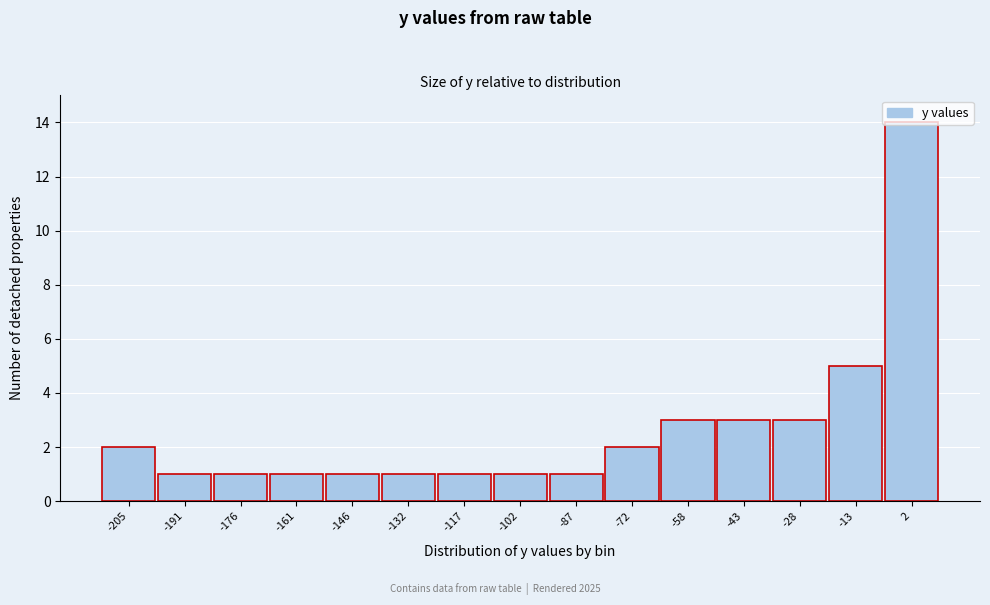

What is the value of the 10th bar from the left?

2